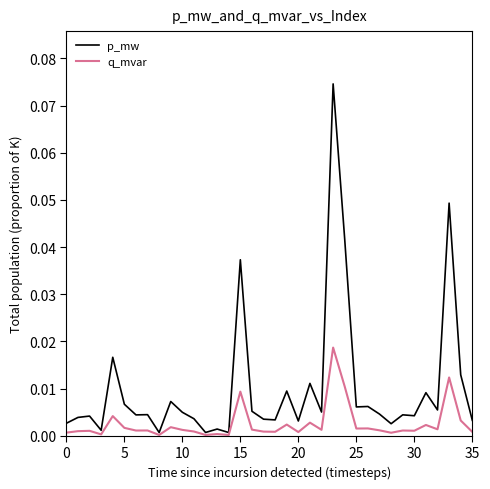

Which series has the largest total across all categories?

p_mw